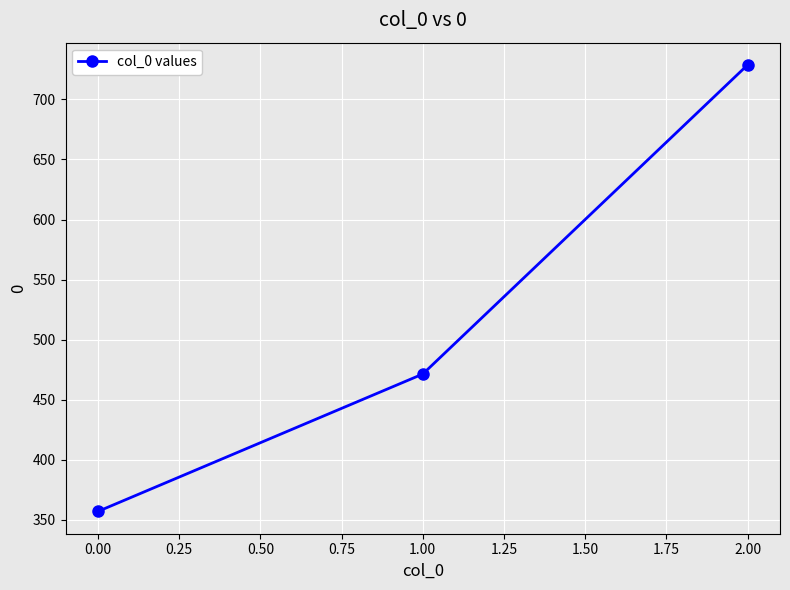

Count the number of categories in the chart.

3